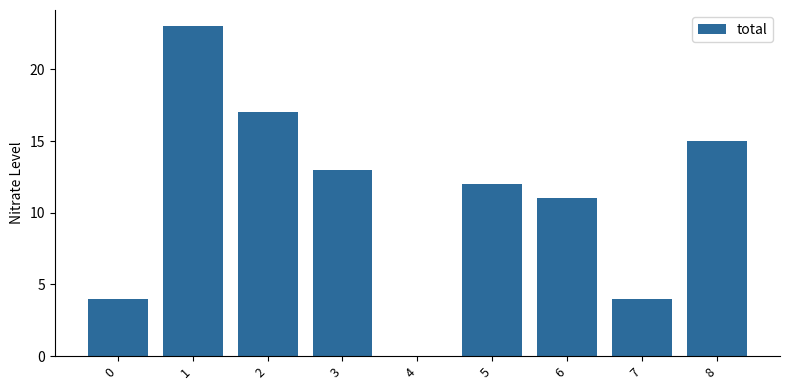

Which has a higher value, 7 or 3?

3